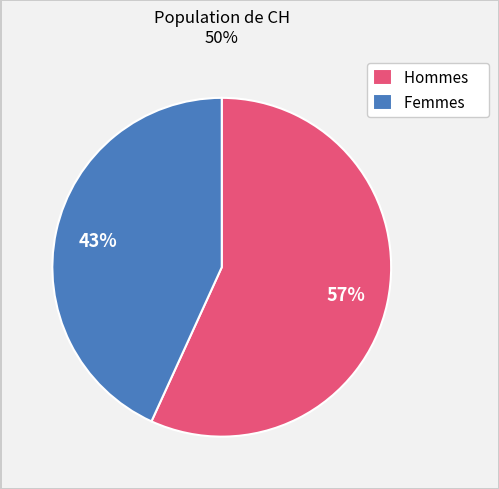

Which has a higher value, Hommes or Femmes?

Hommes